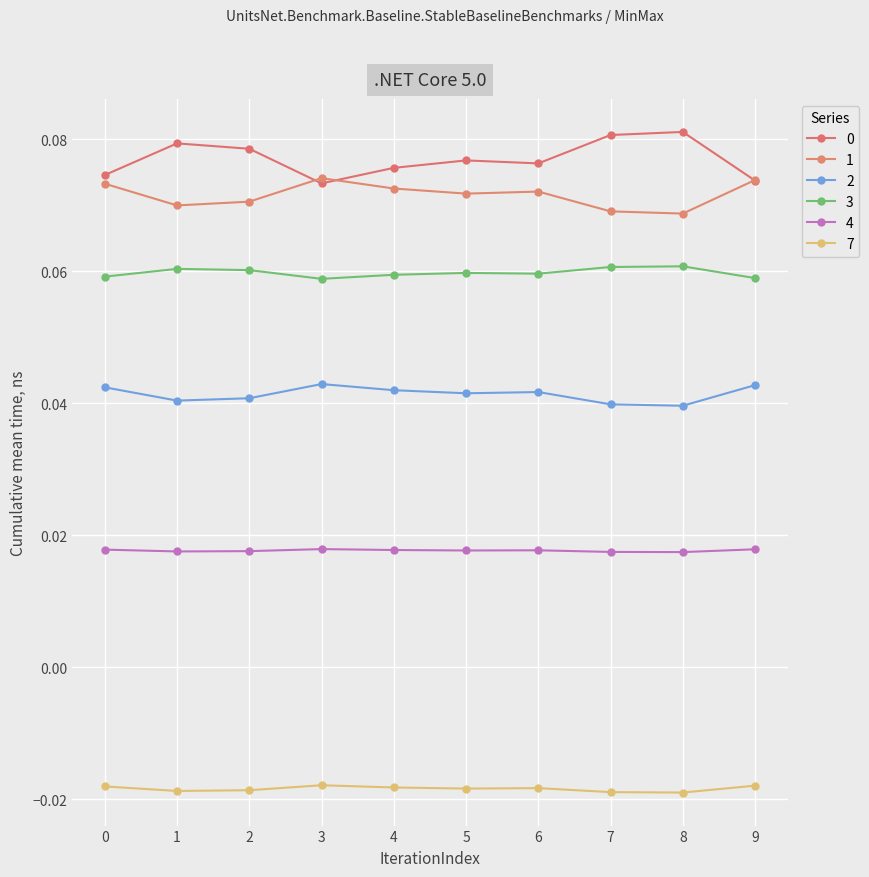

Which category has the highest value across all series?

8